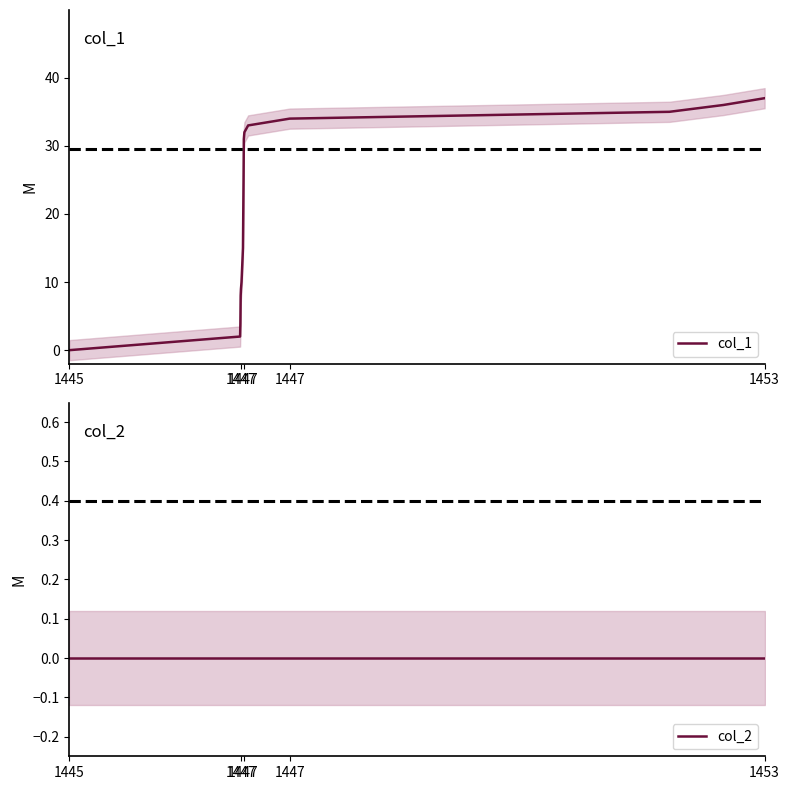

How many lines are shown in the chart?

2